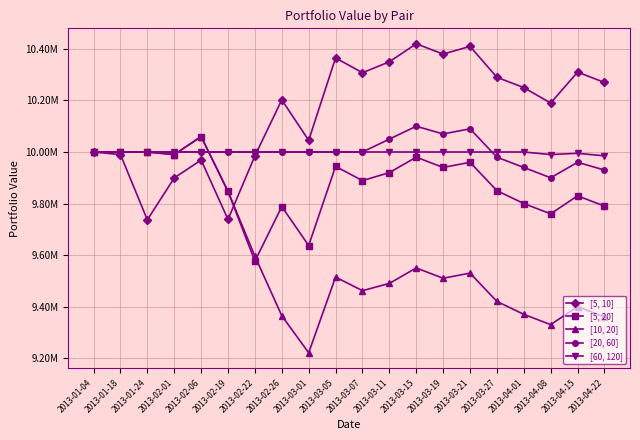

Is the value of [5, 10] at 2013-02-22 greater than the value of [20, 60] at 2013-04-22?

Yes